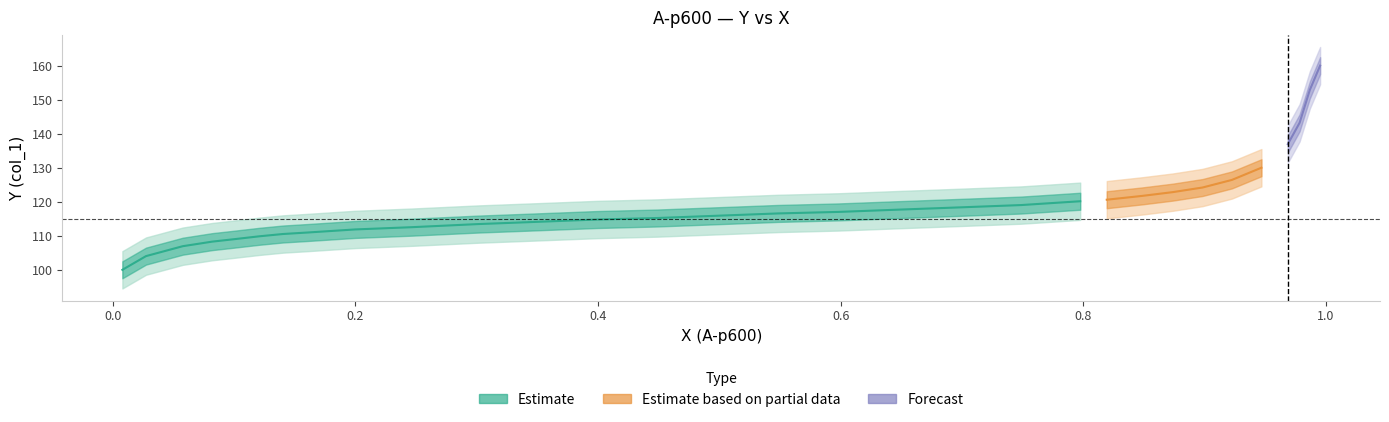

Reading left to right, transcribe all the data shown in this chart.

x: 0=0.0	1=0.0	2=0.1	3=0.1	4=0.1	5=0.1	6=0.1	7=0.2	8=0.2	9=0.2	10=0.2	11=0.3	12=0.4	13=0.4	14=0.4	15=0.5	16=0.5	17=0.6	18=0.6	19=0.7	20=0.7	21=0.8	22=0.8	23=0.8	24=0.9	25=0.9	26=0.9	27=0.9	28=1.0	29=1.0	30=1.0	31=1.0
y: 0=99.9	1=104.0	2=106.9	3=108.2	4=108.9	5=109.8	6=110.5	7=110.9	8=111.4	9=111.8	10=112.5	11=113.4	12=114.1	13=114.7	14=115.2	15=115.8	16=116.5	17=117.0	18=117.6	19=118.3	20=119.0	21=120.1	22=120.6	23=121.7	24=122.8	25=124.2	26=126.4	27=130.0	28=137.0	29=143.2	30=152.9	31=160.1